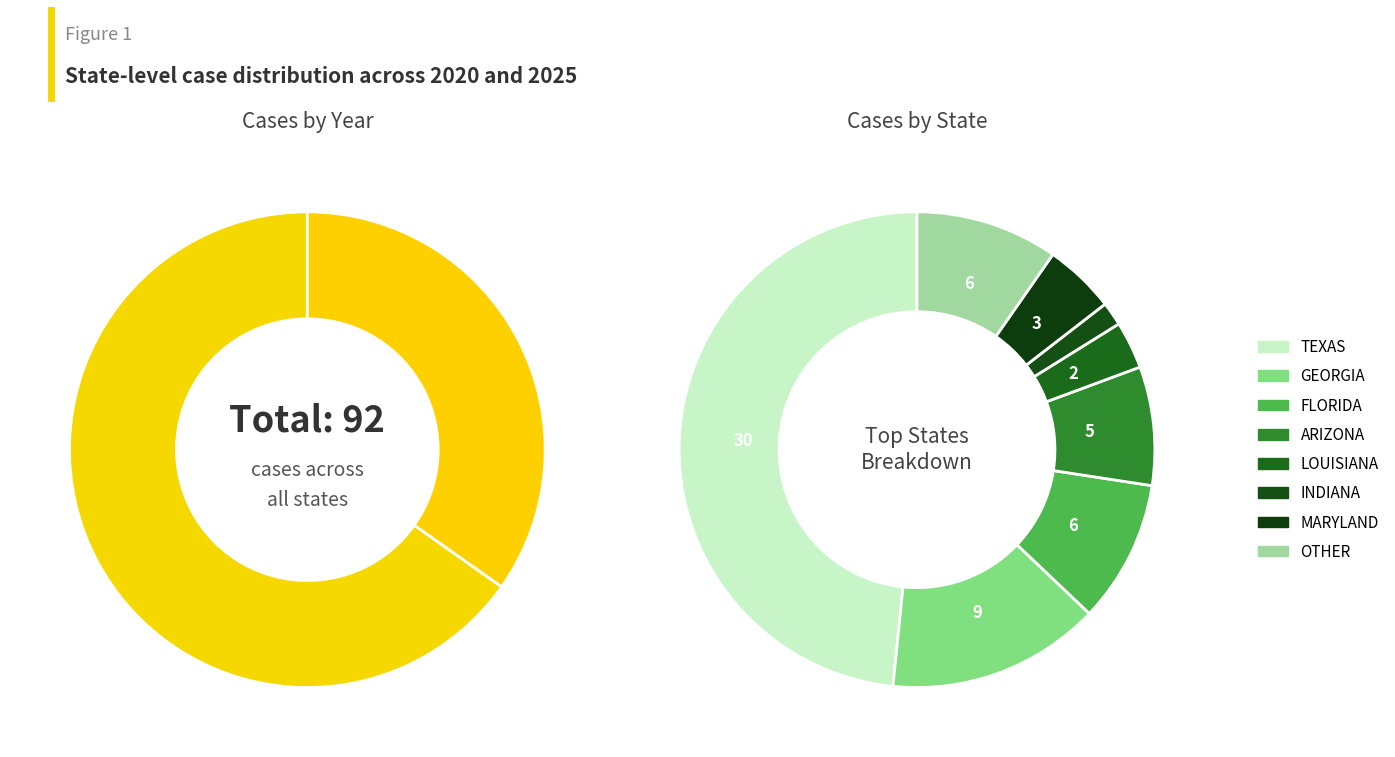

Combined, what portion of the pie is 2020 and 2025?

100.0%